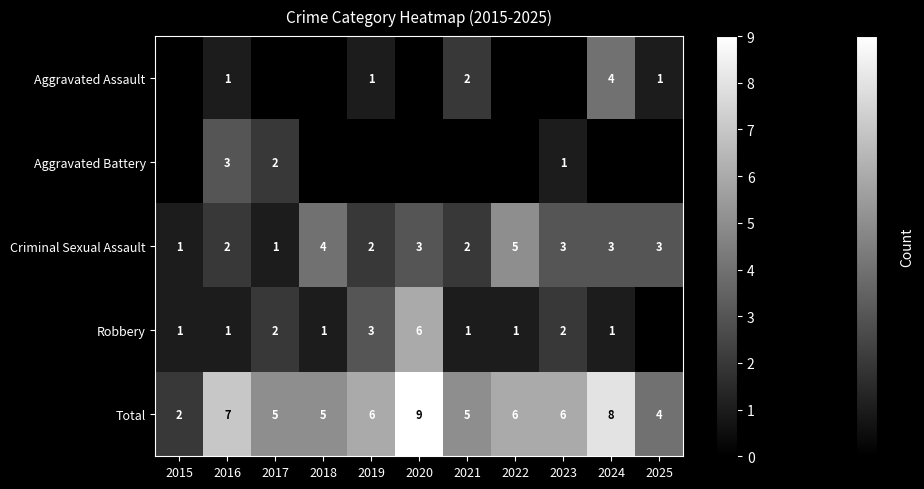

What is the lowest value of the Total series?

2